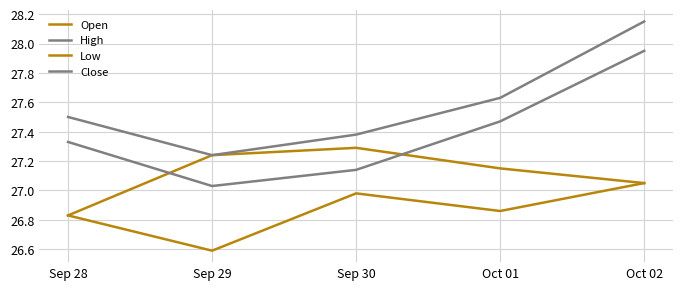

Does the chart have visible grid lines?

Yes